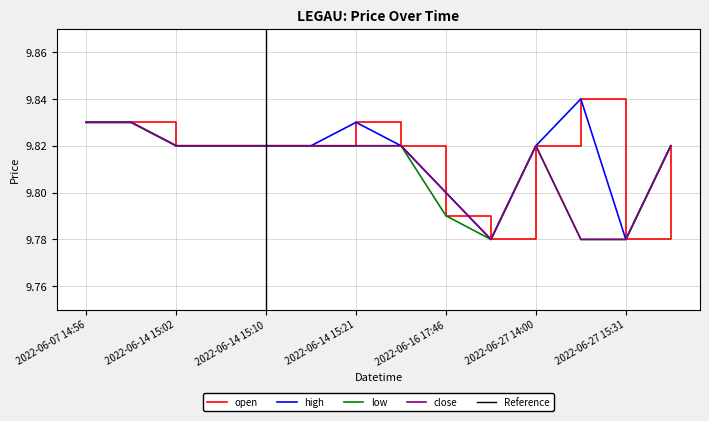

How many distinct data groups are displayed?

4